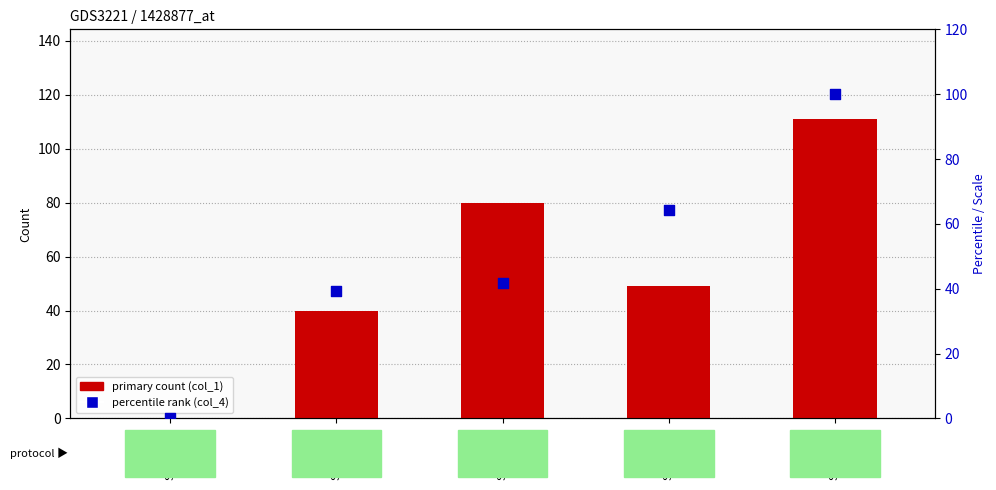

Which series has the largest total across all categories?

col_1 (primary count)